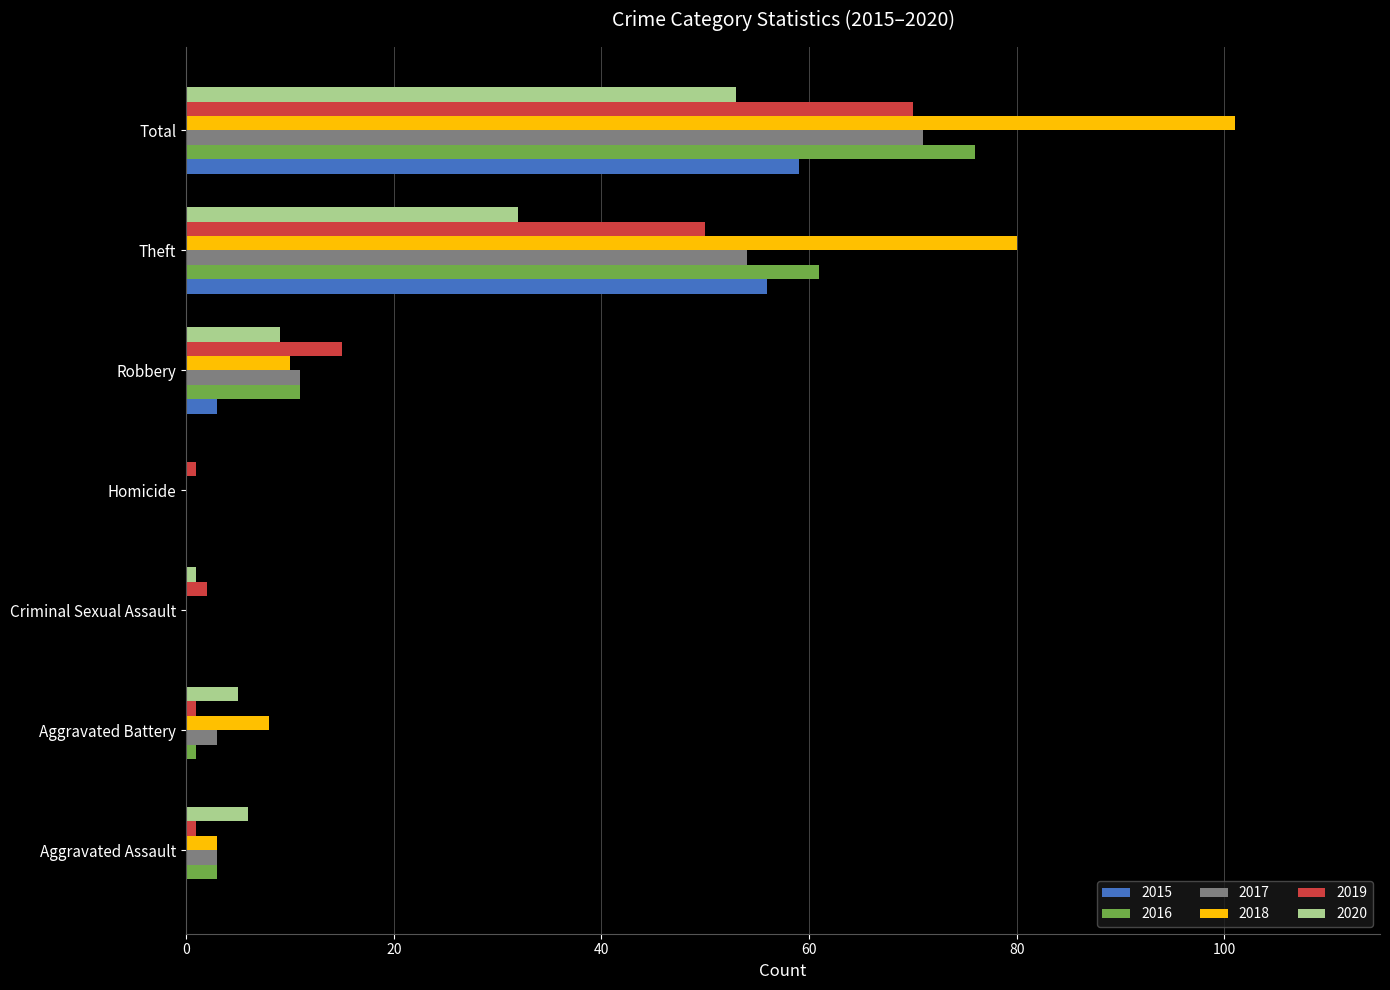

Which label corresponds to the largest value in the chart?

Total